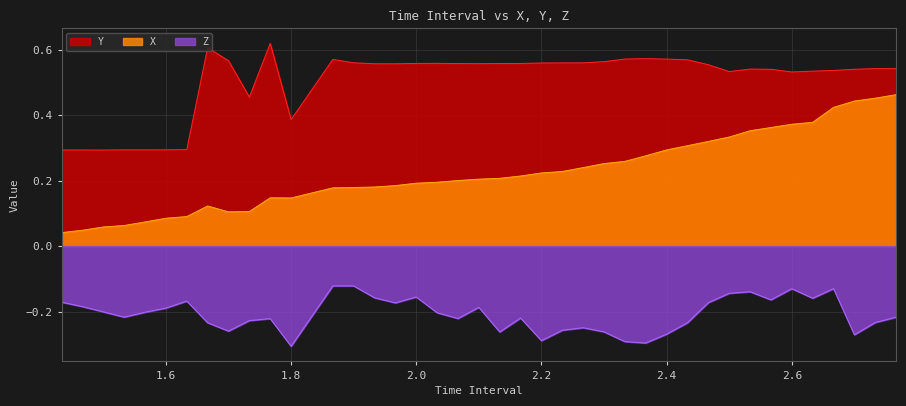

True or false: Z and X intersect in this chart.

False